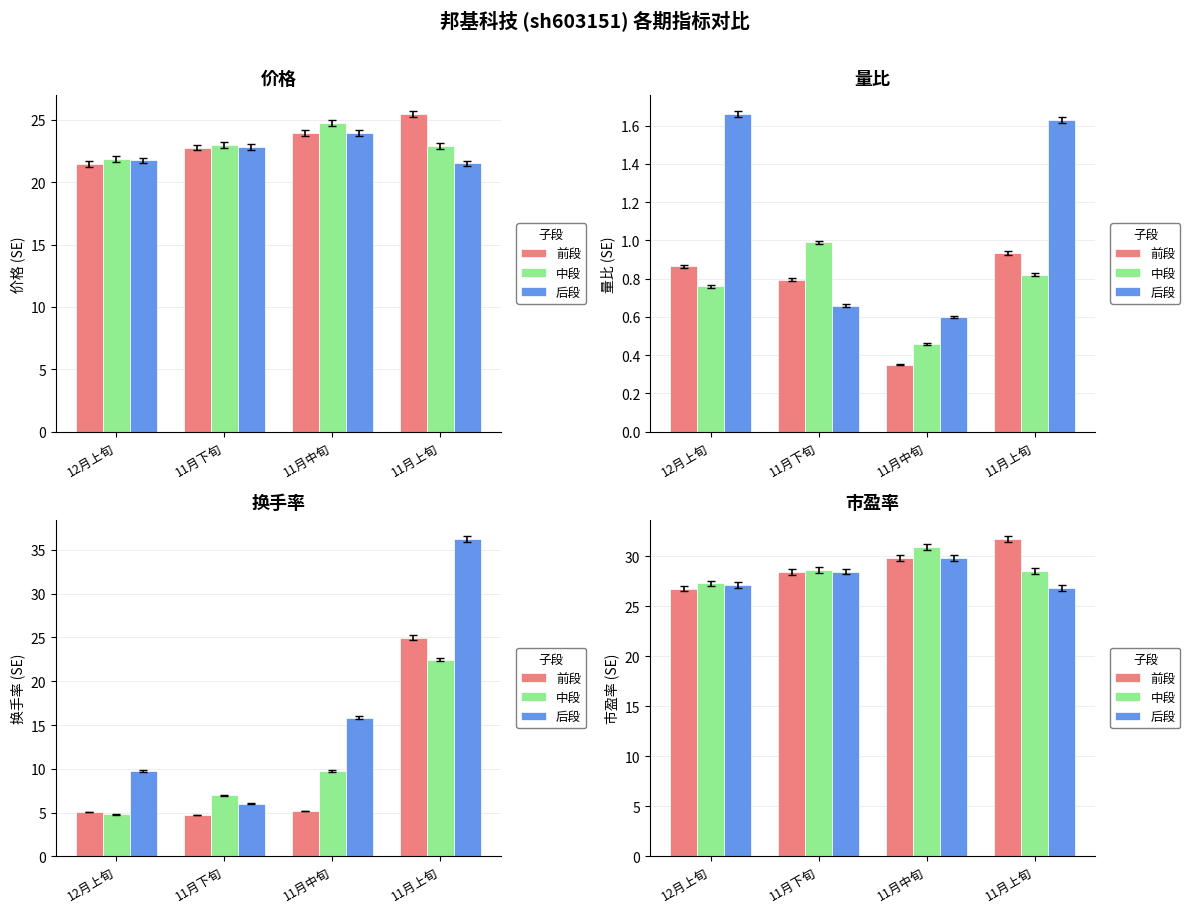

Rank the series at 12月上旬 from lowest to highest value.

前段, 后段, 中段